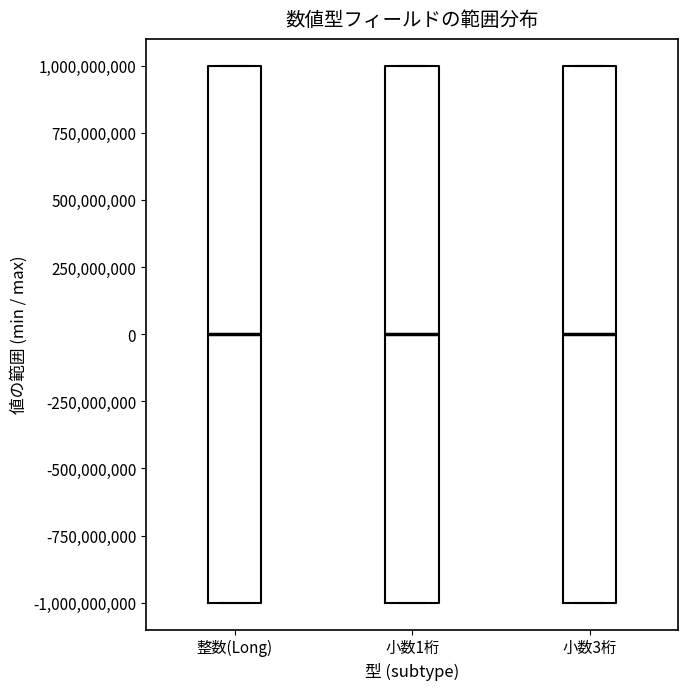

Where is the lower edge of the box for 小数1桁 on the y-axis? The values are not printed on the chart, so give them approximately, as read against the axis.

-1000000000